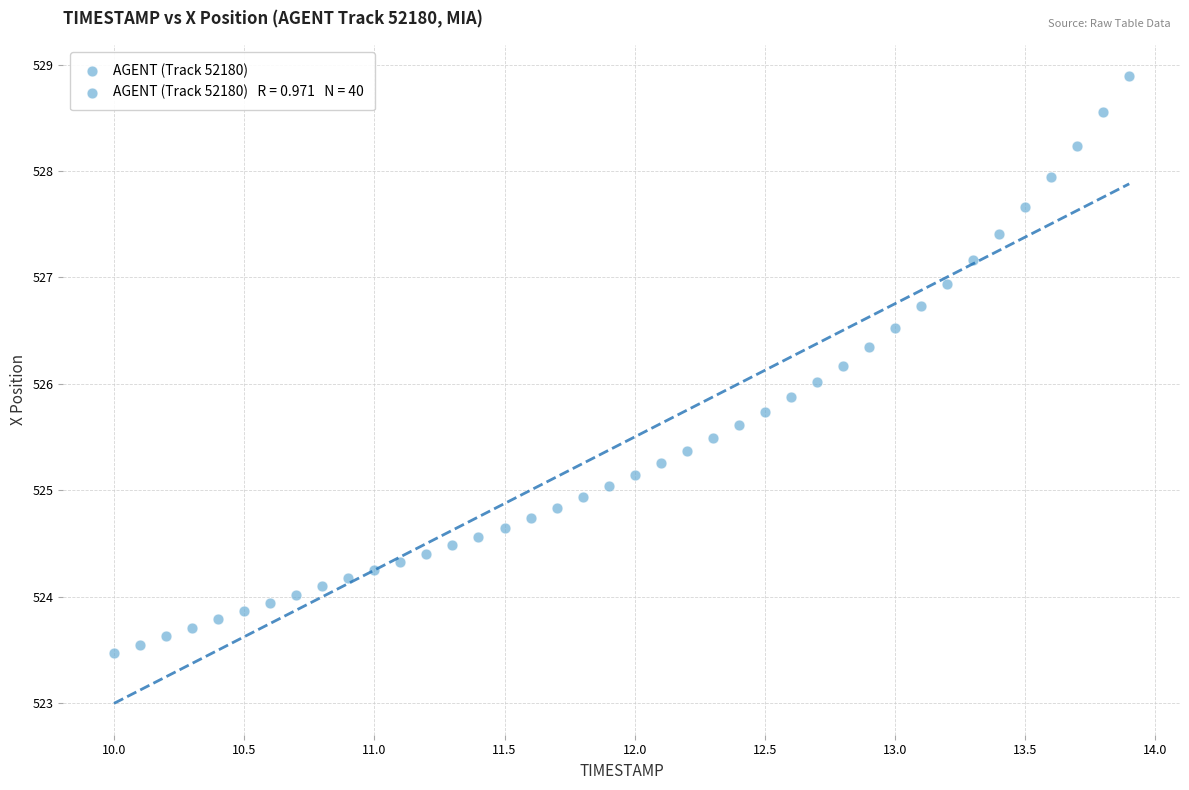

What is the range of Y values (max minus min)?

5.4